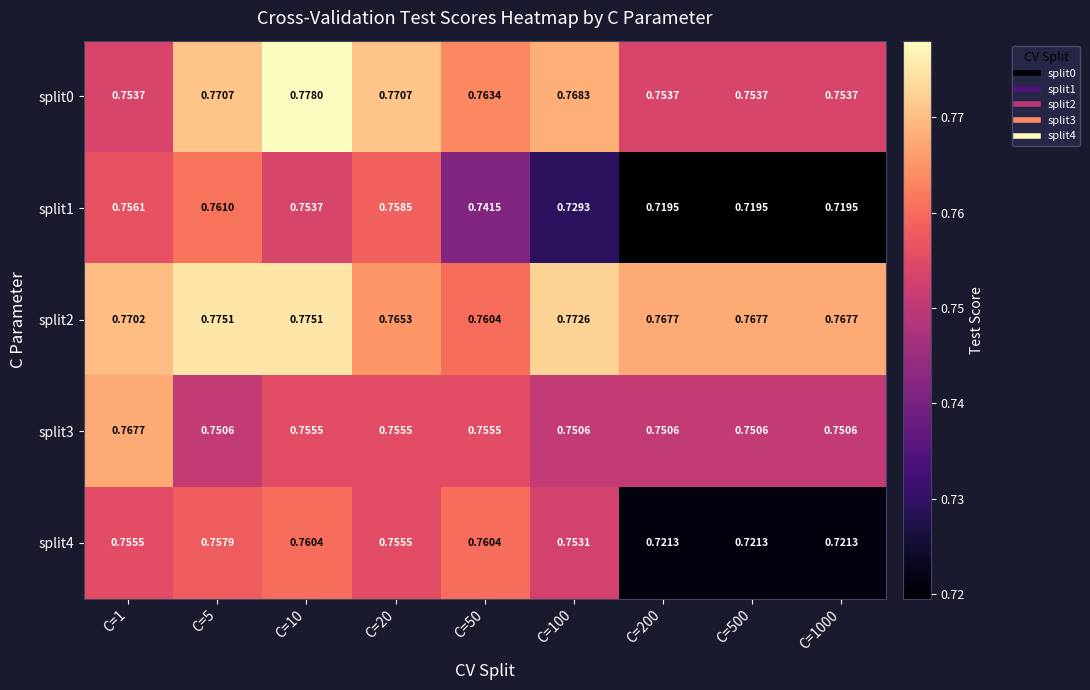

Is the value of split0 at C=100 greater than the value of split2 at C=20?

Yes